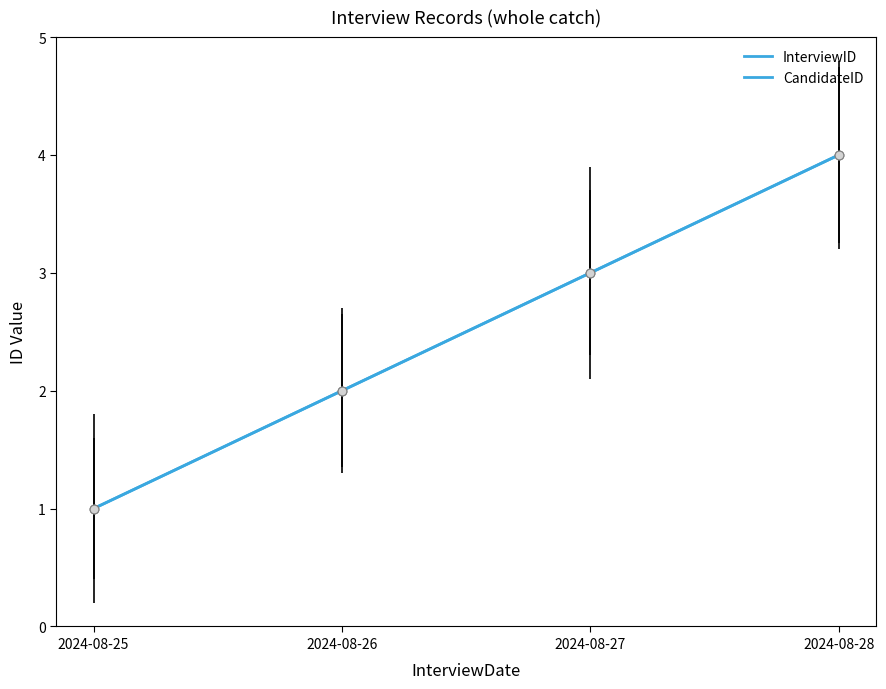

Is the value of InterviewID at 2024-08-28 greater than the value of CandidateID at 2024-08-26?

Yes